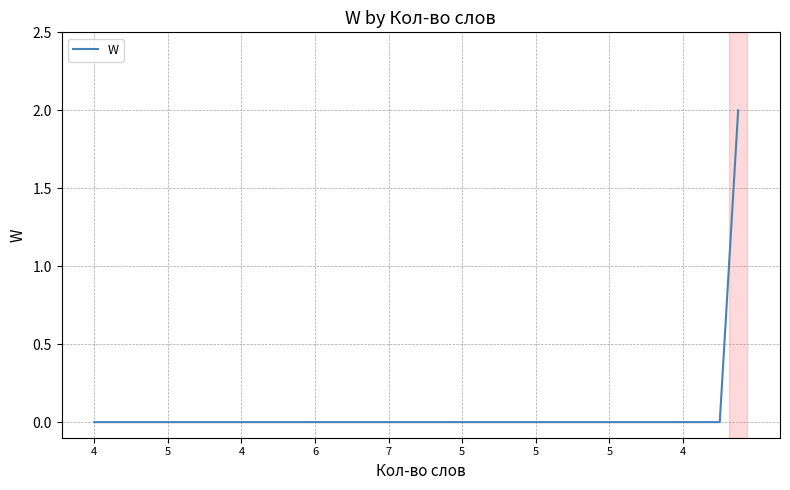

How many categories are shown in the chart?

36